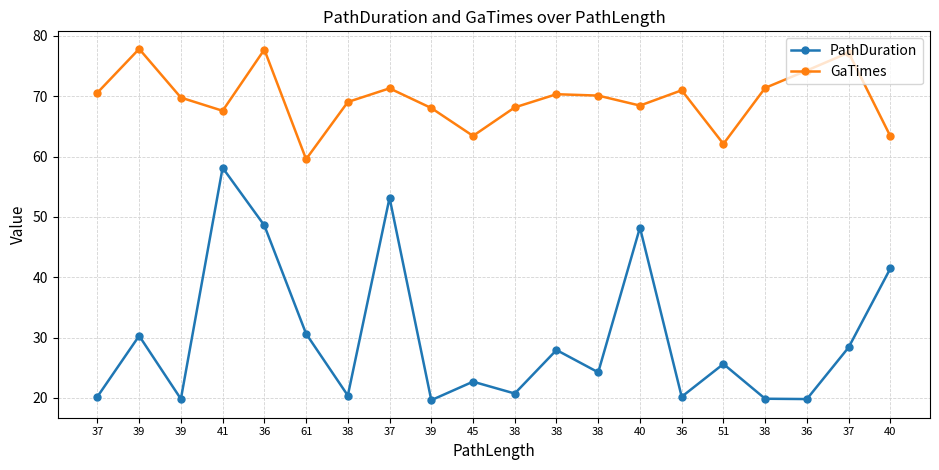

List the labels in order of GaTimes value, smallest first.

61, 51, 40, 45, 41, 39, 38, 40, 38, 39, 38, 38, 37, 36, 37, 38, 36, 37, 36, 39